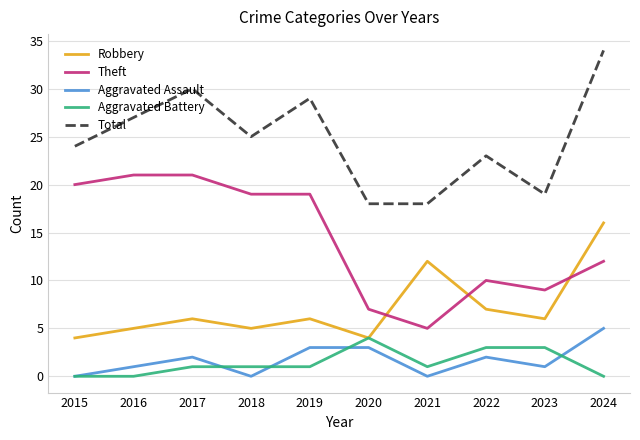

Is it true that Total equals 14 at 2016?

False